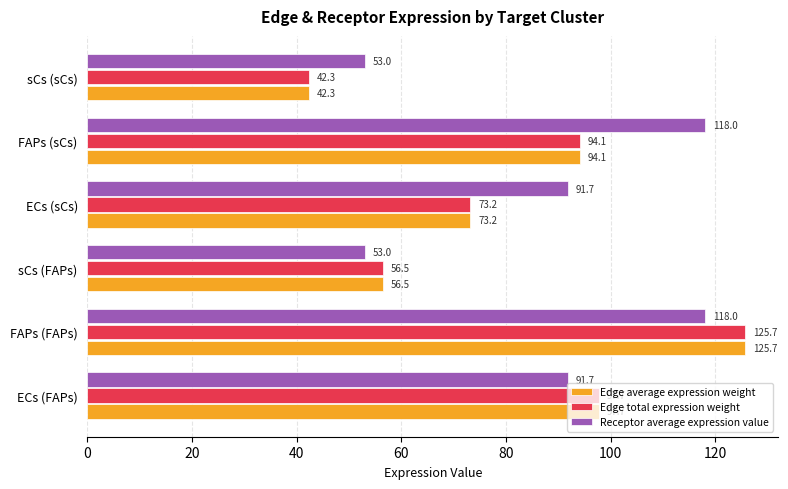

What is the highest value of the Edge total expression weight series?

125.7